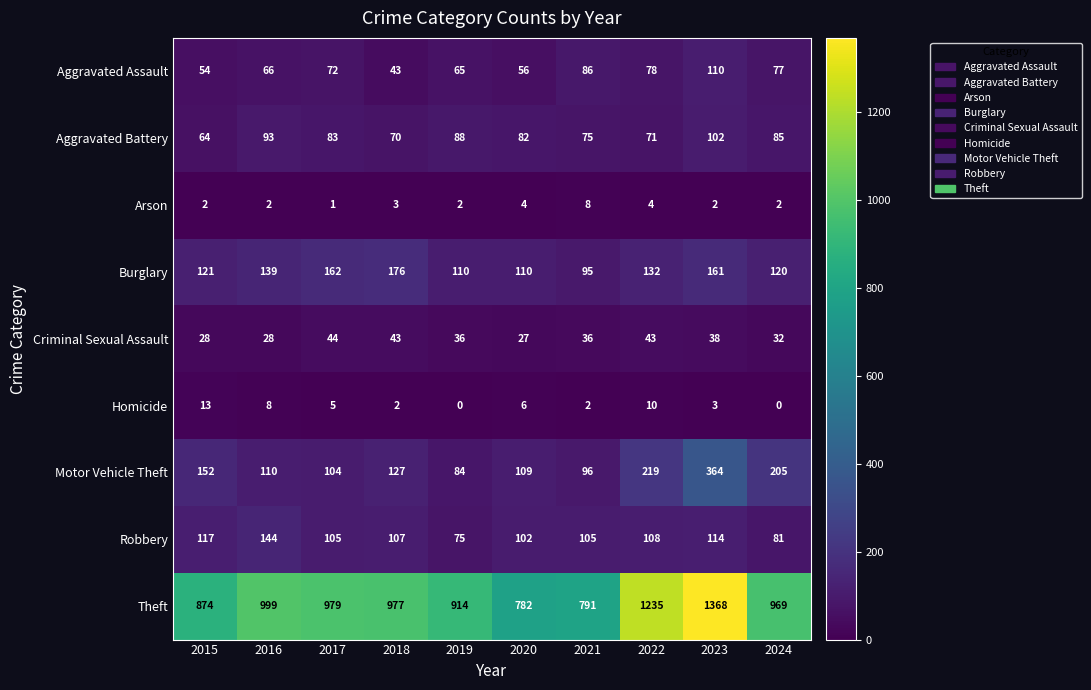

What is the average value of the Aggravated Assault series?

71